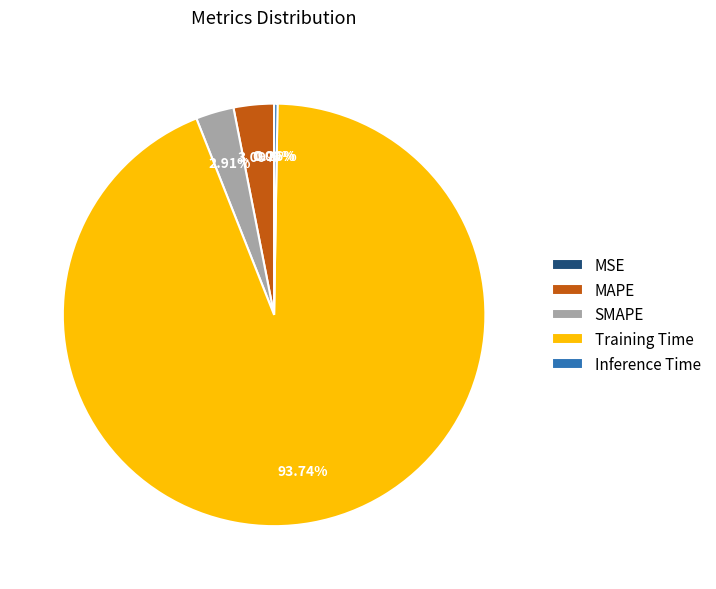

To the nearest percent, what is the difference between the Training Time and Inference Time slice percentages?

93%